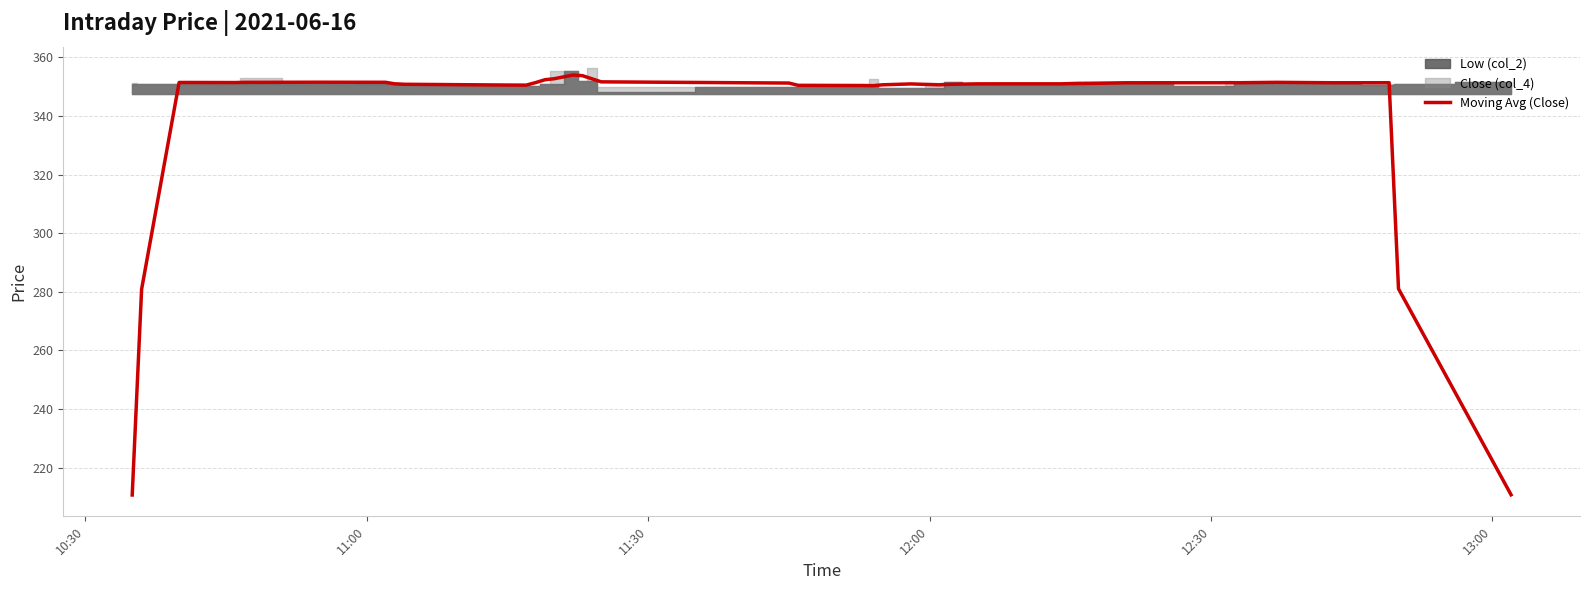

What is the sum of all values?

13633.3